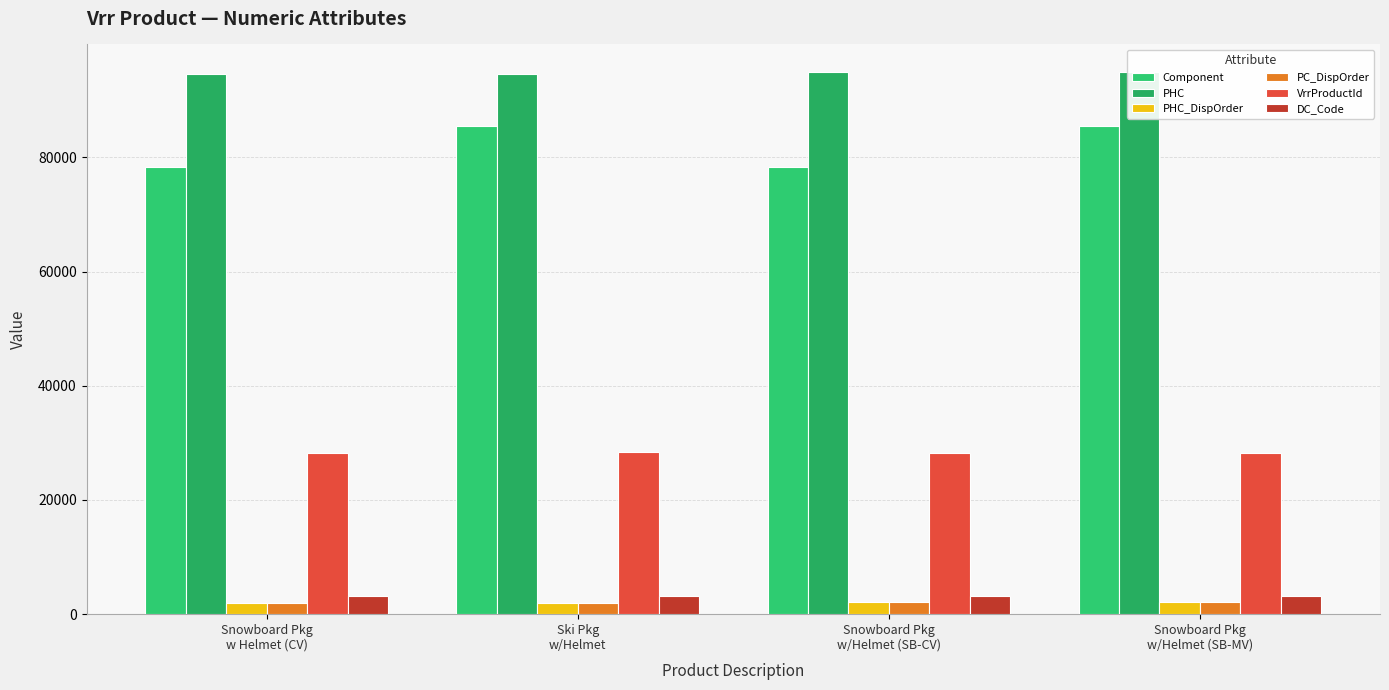

Are the bars horizontal?

No